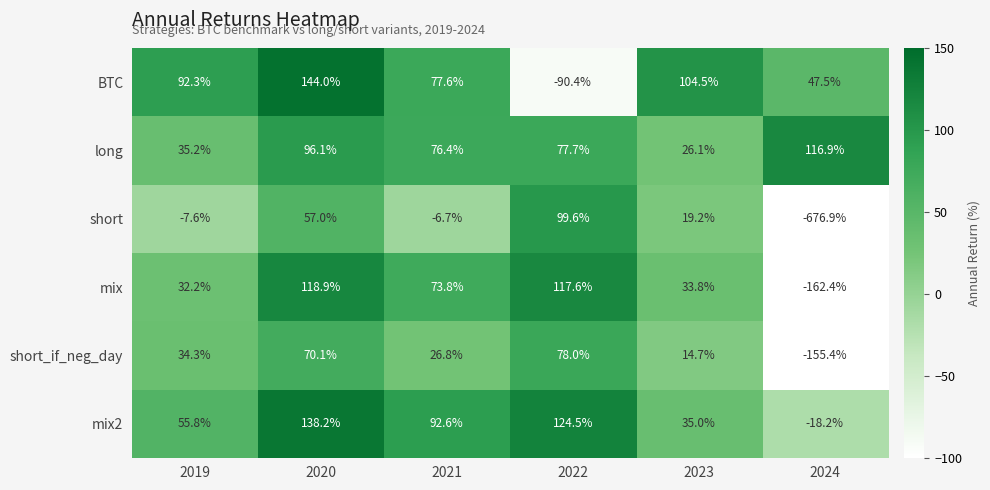

What is the sum of all mix2 values?

427.9